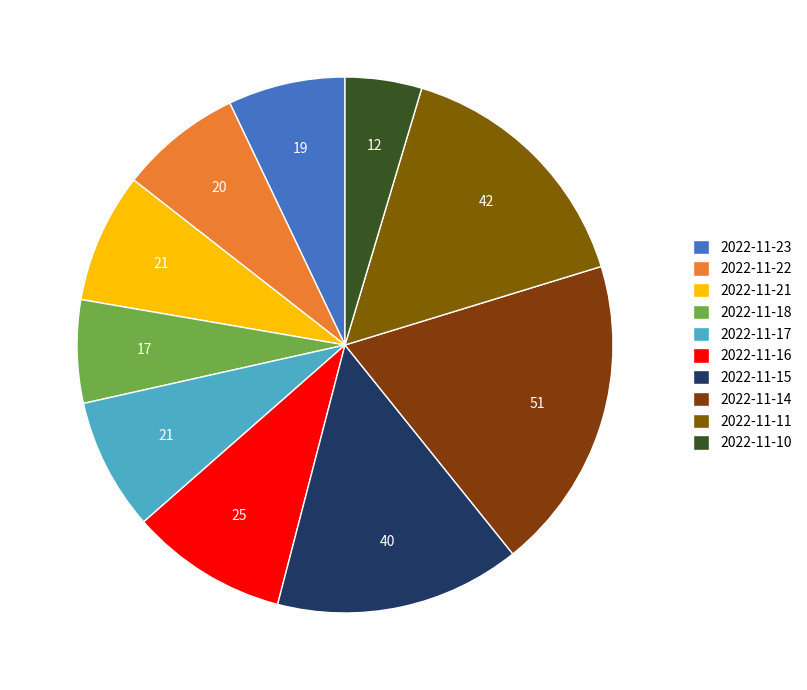

True or false: 2022-11-23 accounts for 7% of the total.

True